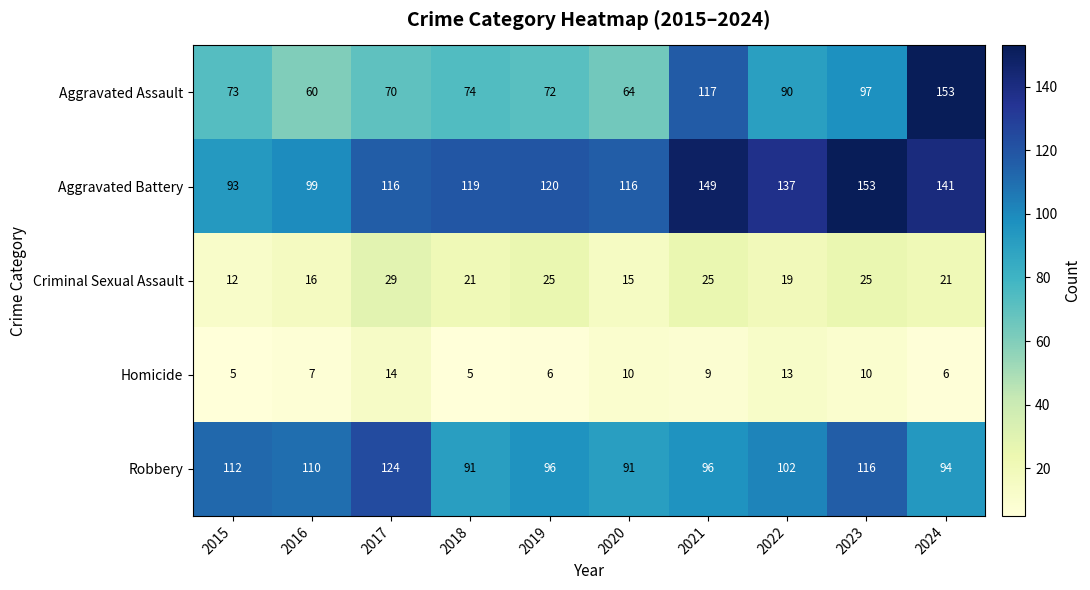

Rank the series at 2018 from highest to lowest value.

Aggravated Battery, Robbery, Aggravated Assault, Criminal Sexual Assault, Homicide